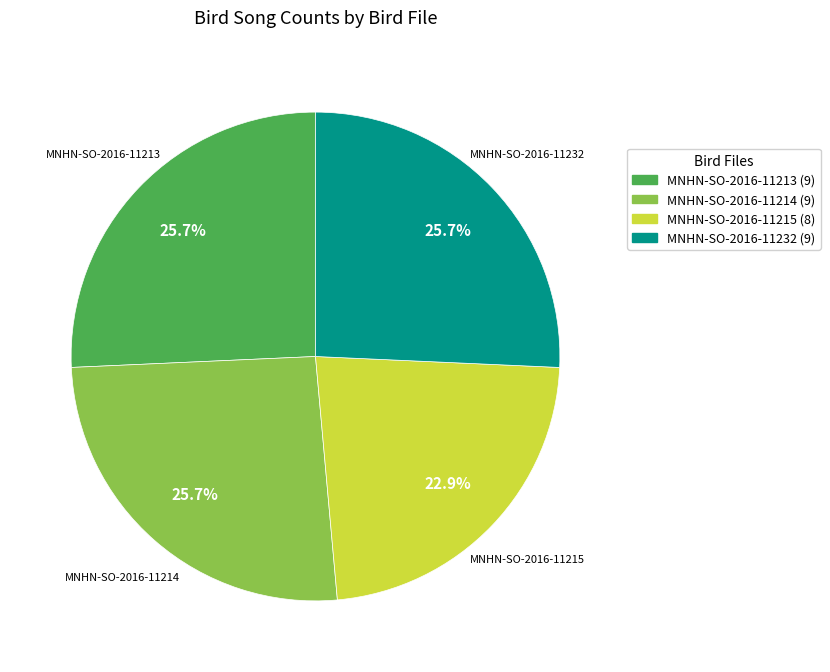

What is the smallest slice in the pie chart?

MNHN-SO-2016-11215